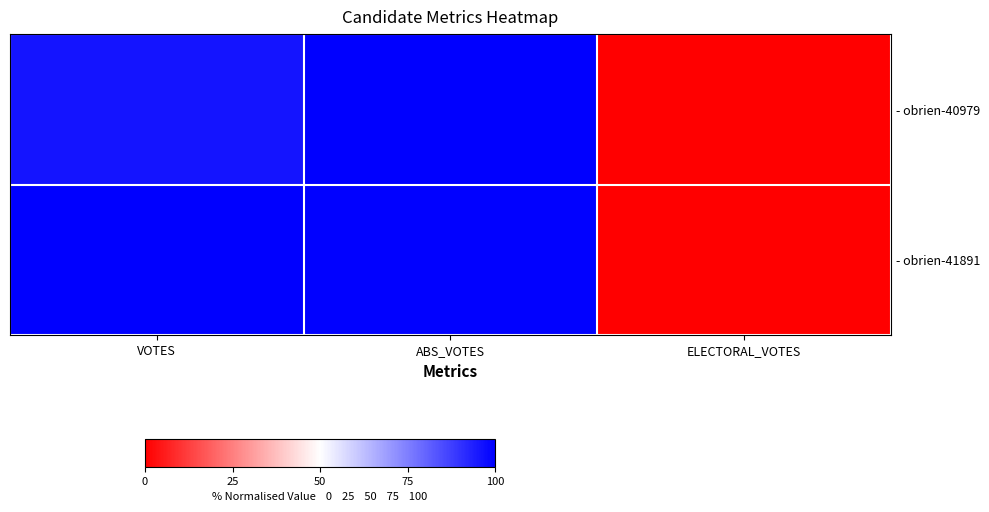

Count the number of data series in this chart.

2